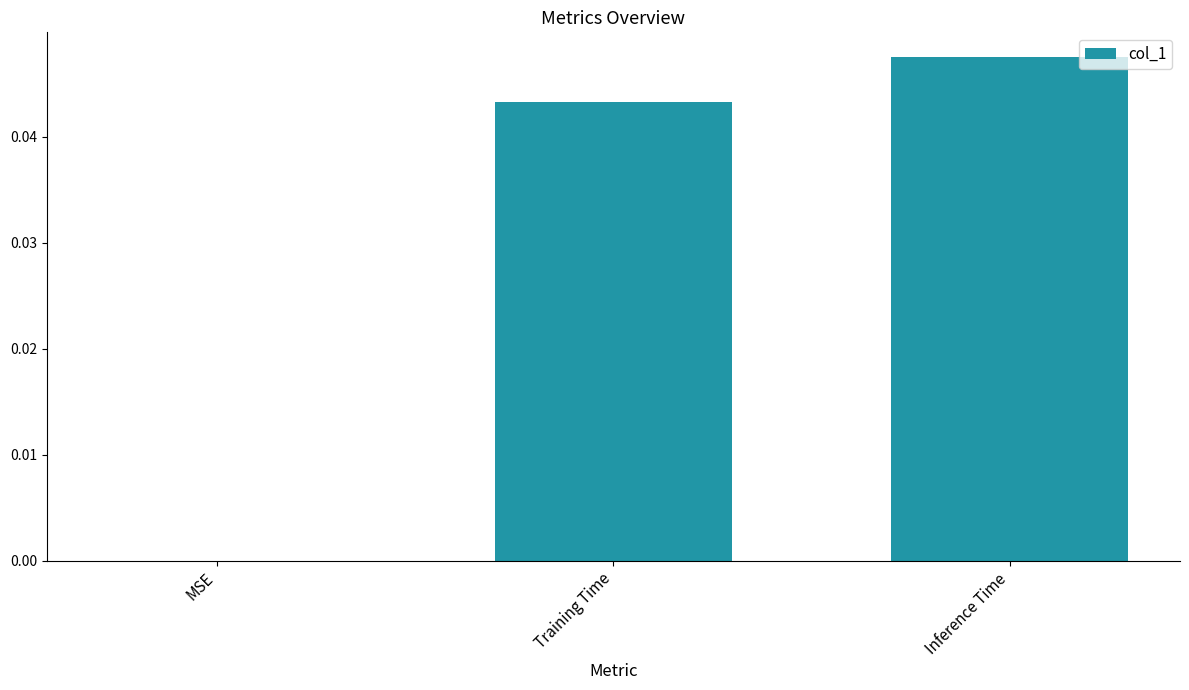

Count the number of values greater than 0.

2